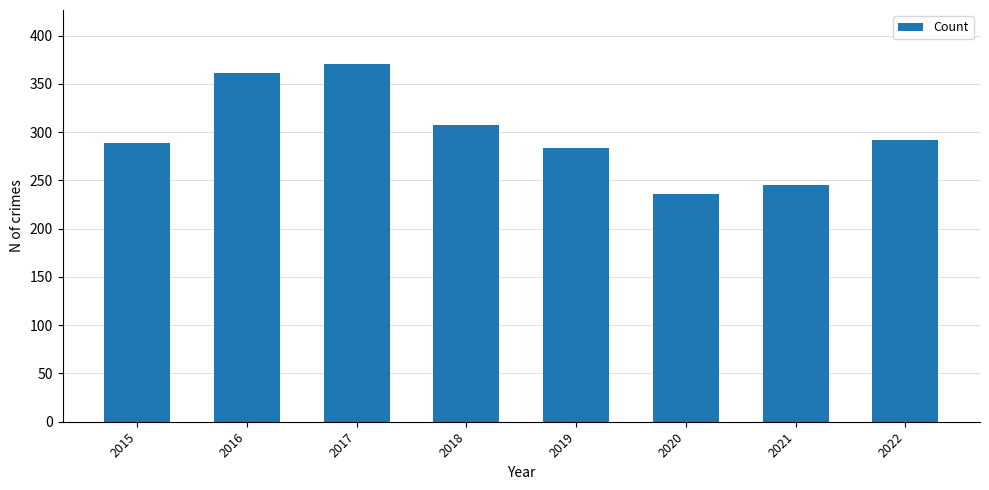

What is the smallest value displayed?

236